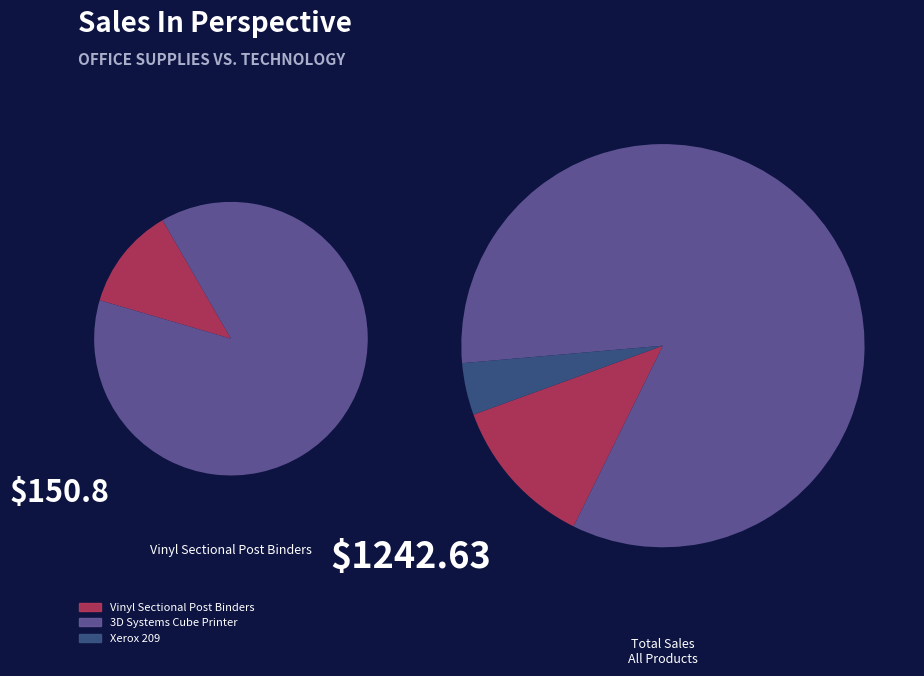

What portion of the pie excludes Vinyl Sectional Post Binders?

87.9%